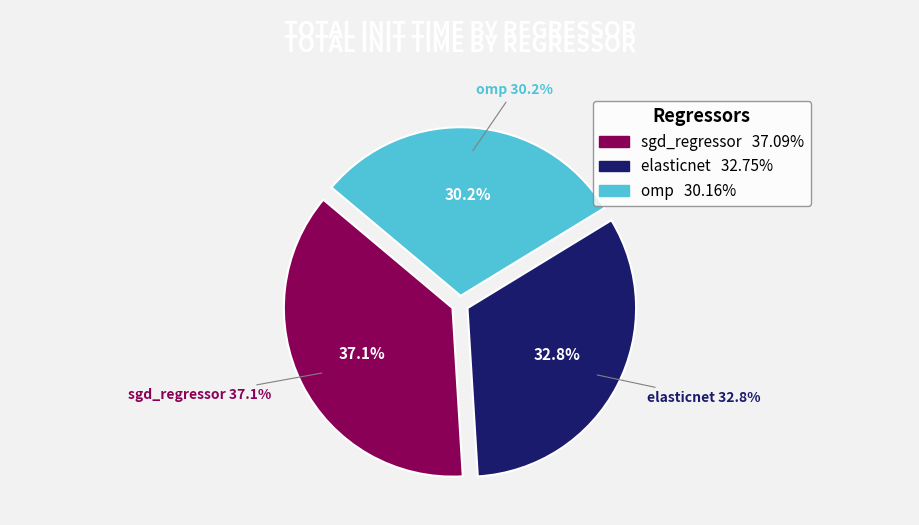

To the nearest percent, what is the difference between the omp and sgd_regressor slice percentages?

7%